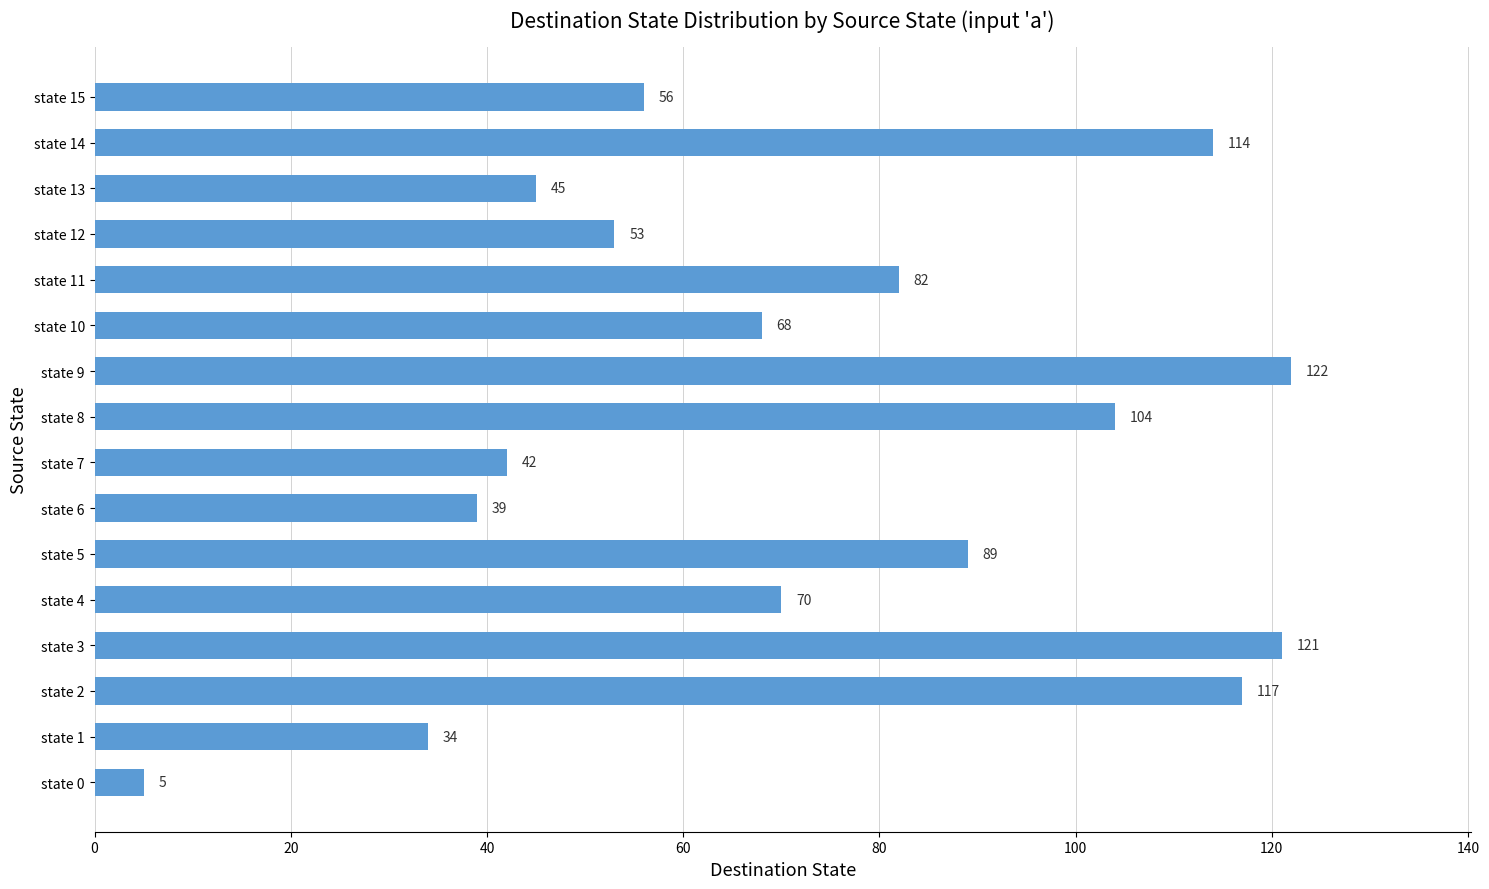

What is the average value?

73